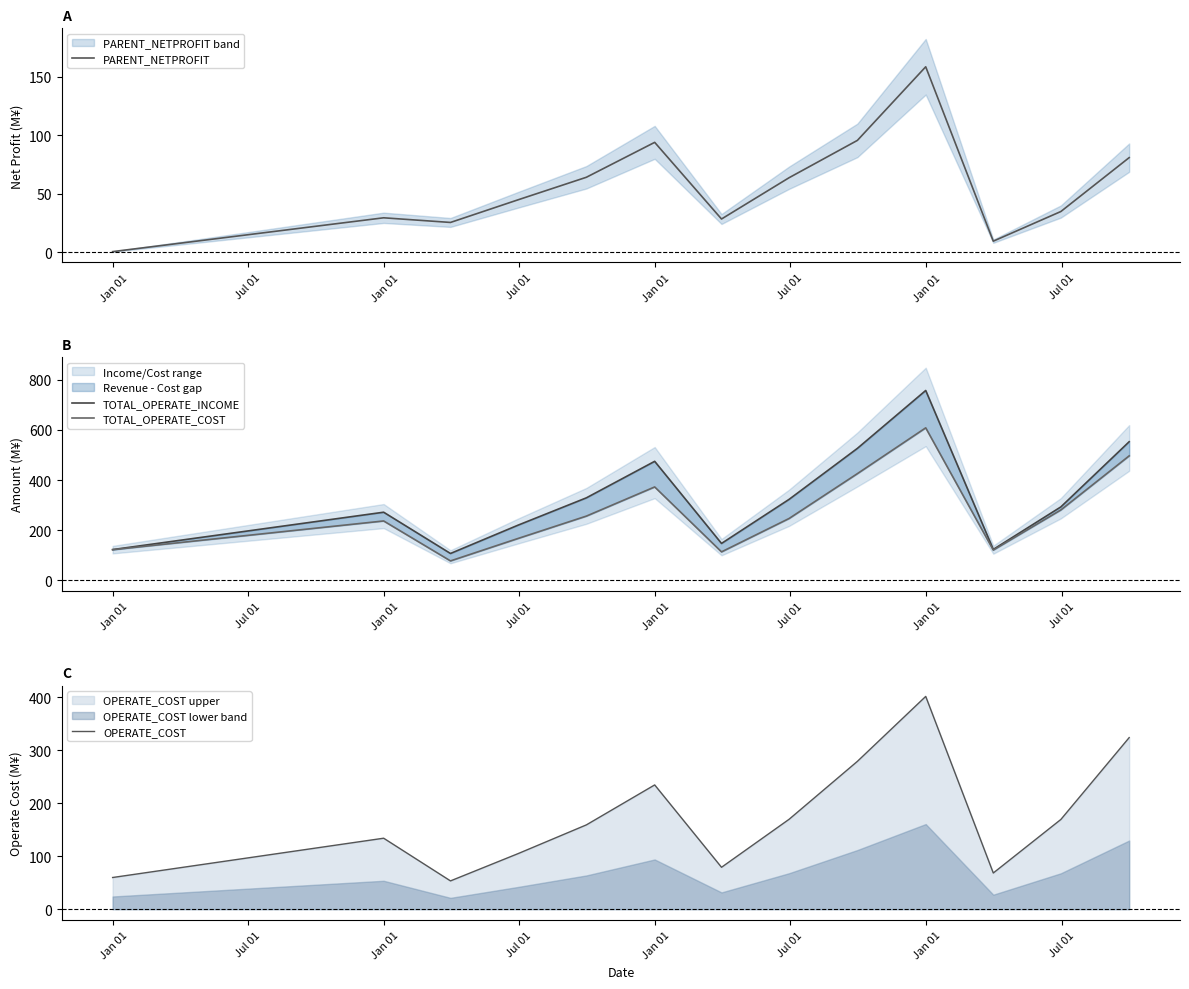

Is the value of TOTAL_OPERATE_COST at 10 greater than the value of TOTAL_OPERATE_INCOME at Jul 01?

No